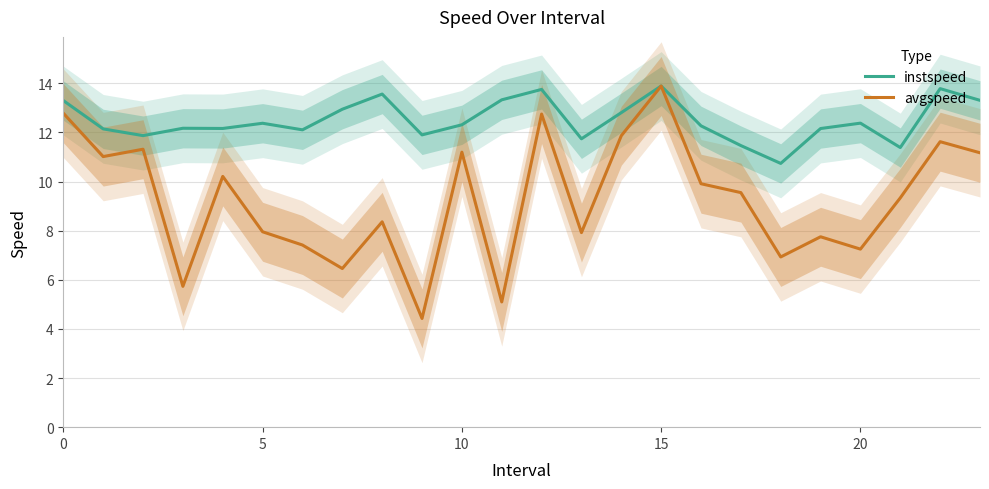

What is the difference between the highest and lowest values at 23?

2.1